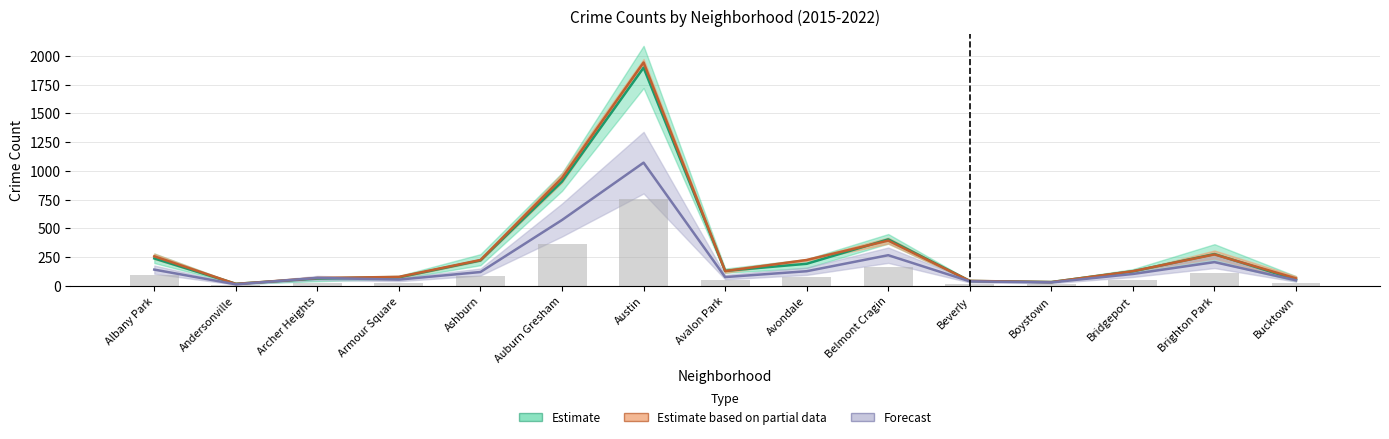

What position from the left is Albany Park?

1